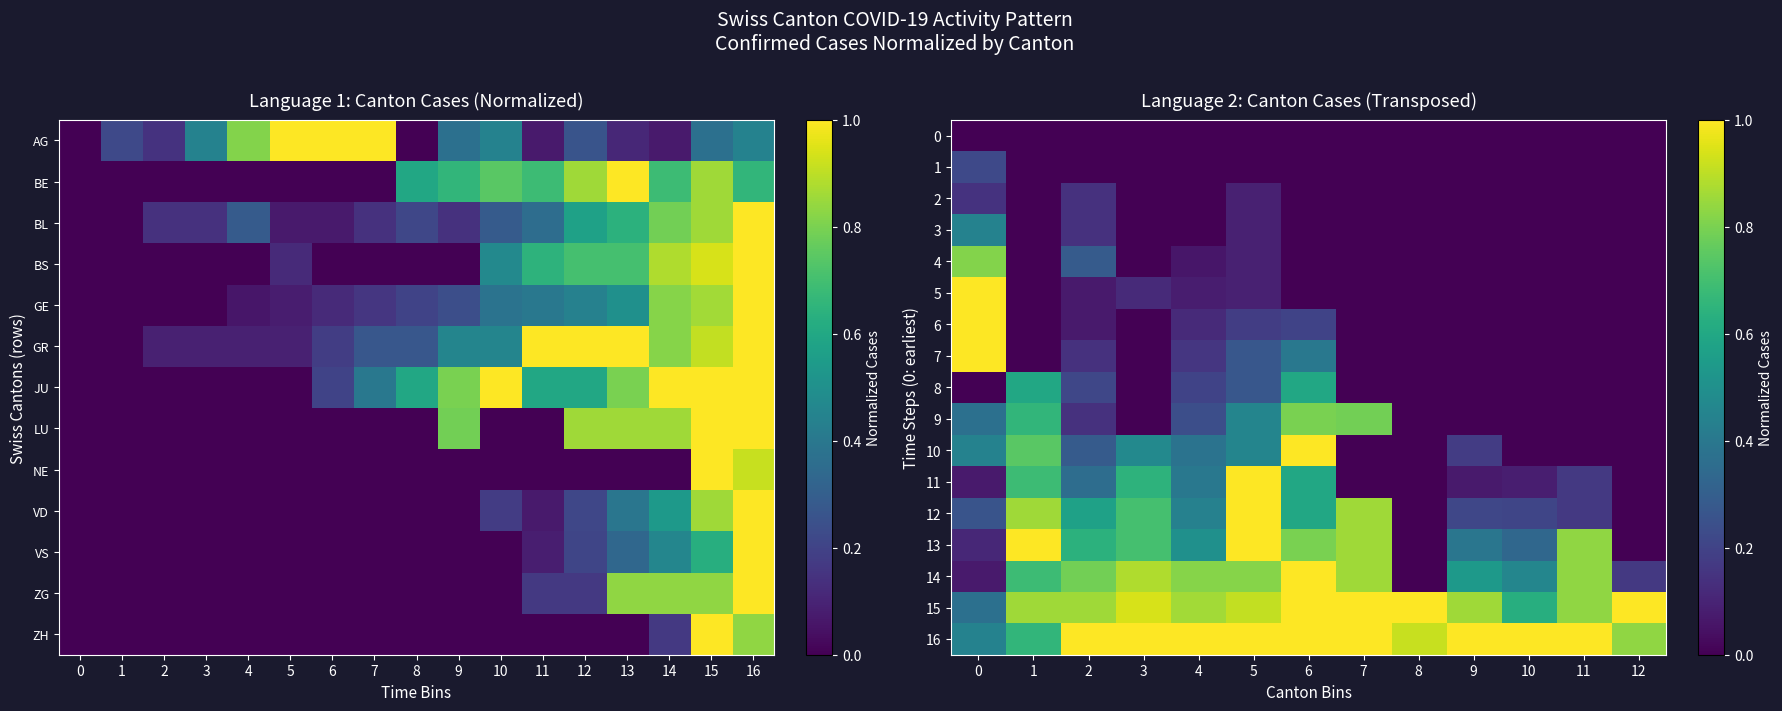

The value of 16 at 10 is 0.3. True or false?

False